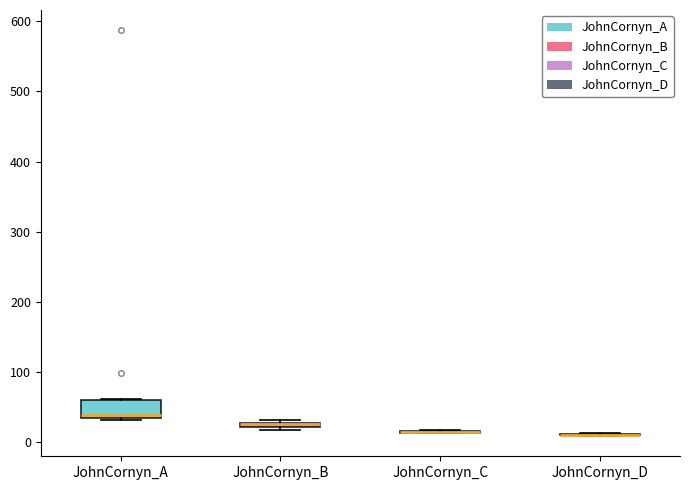

Which box is the tallest, from its lower edge to its upper edge?

JohnCornyn_A